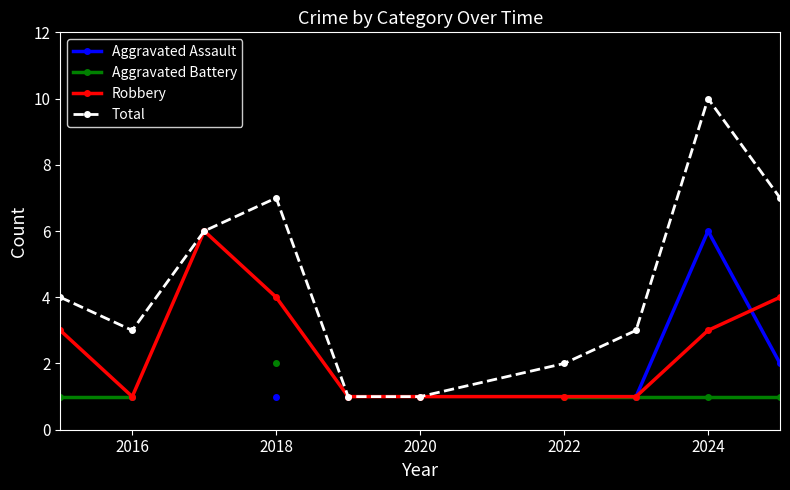

How many lines are shown in the chart?

4